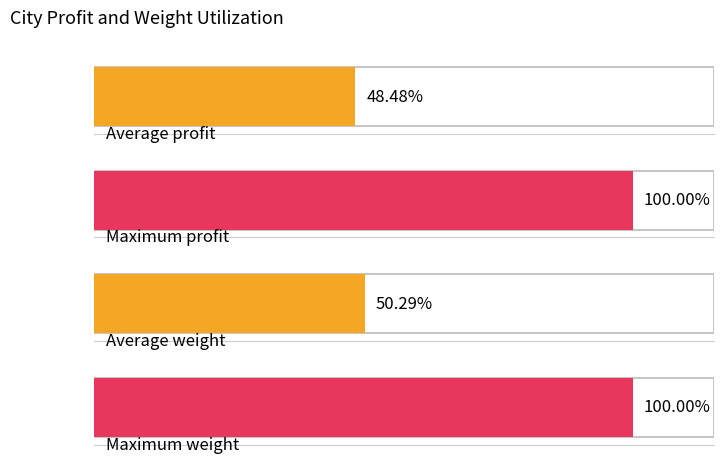

Is the value of weight at 10 greater than the value of profit at 5?

No